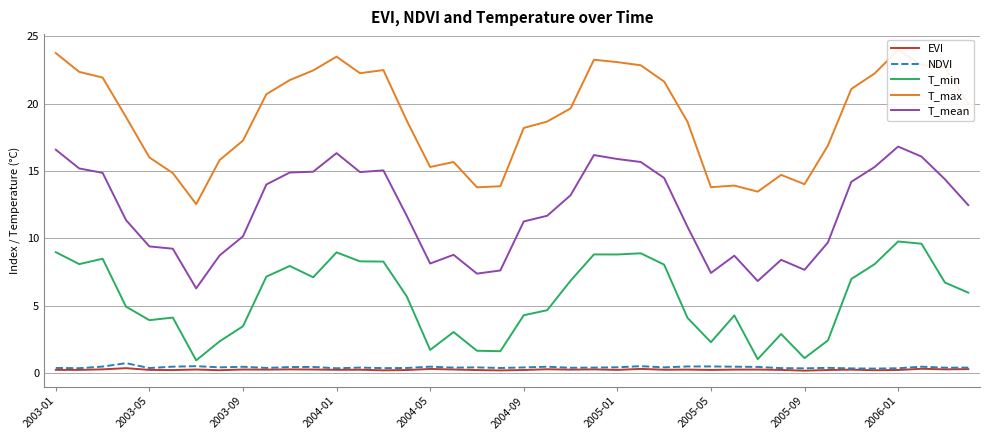

Does the chart have visible grid lines?

Yes